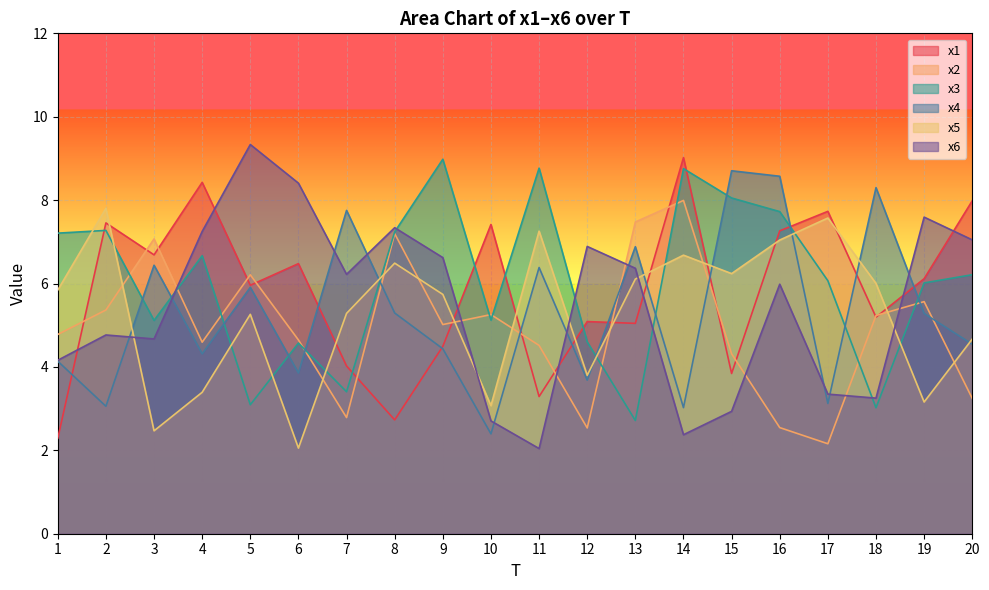

True or false: x3 and x1 intersect in this chart.

True